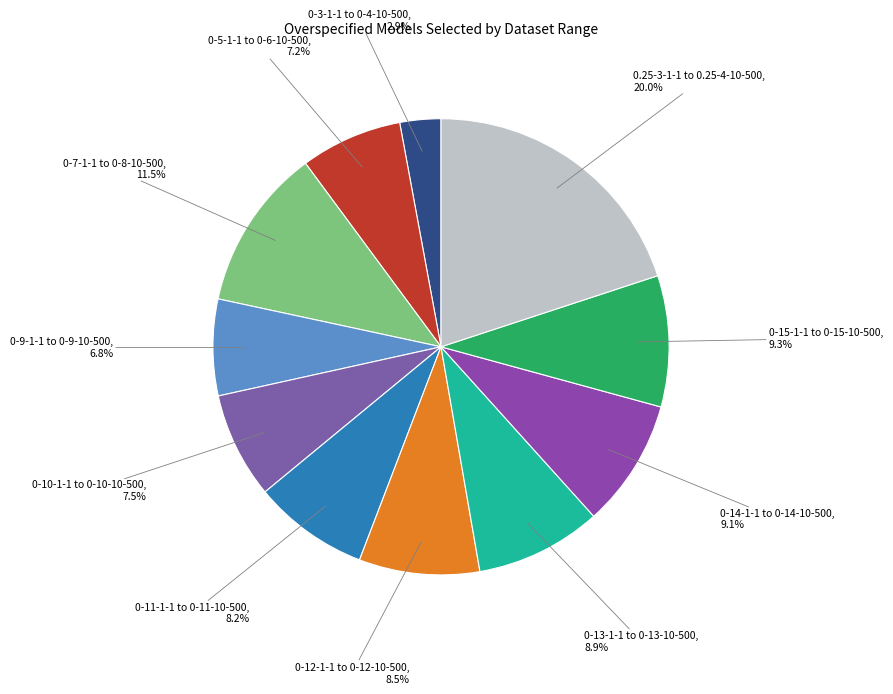

How many segments does this pie chart have?

11